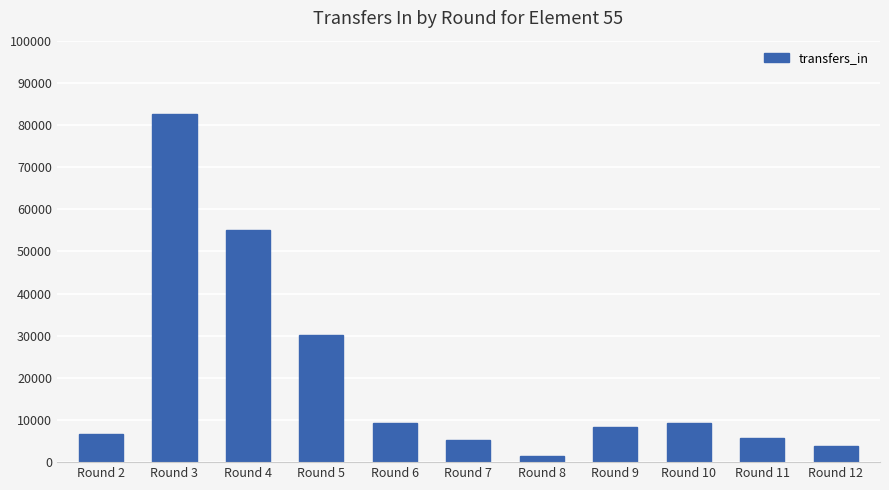

The value at Round 4 is 55135. True or false?

True